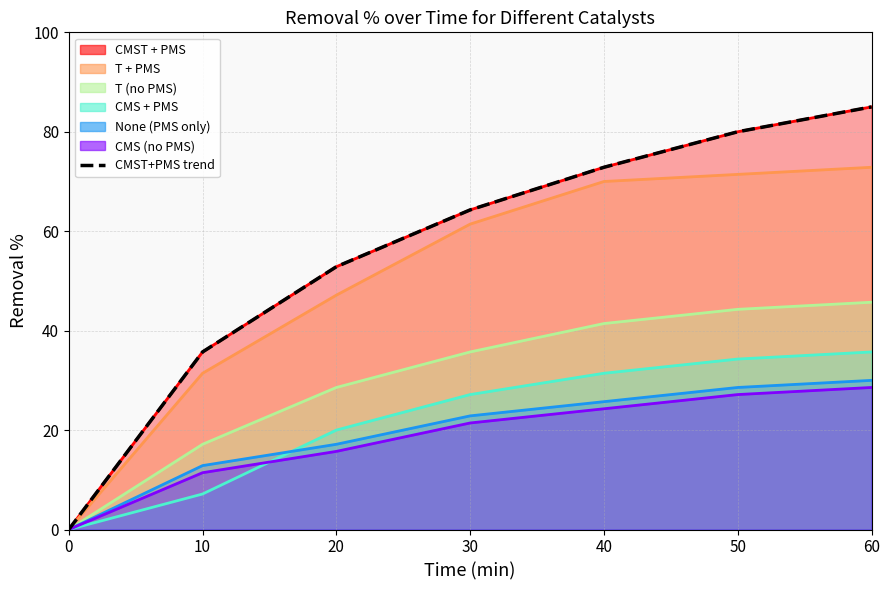

True or false: the data shows 117.9 at 60.

False